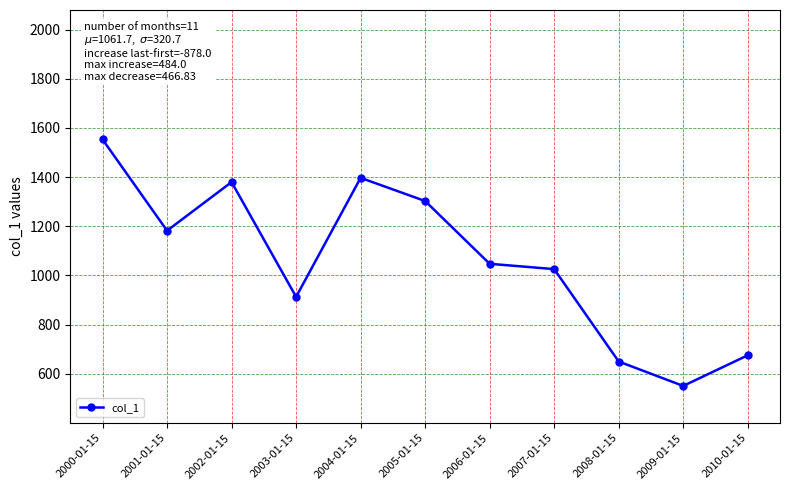

Reading left to right, list all the values displayed in this chart.

2000-01-15=1553.4	2001-01-15=1182.2	2002-01-15=1379.9	2003-01-15=913.1	2004-01-15=1397.1	2005-01-15=1302.9	2006-01-15=1047.6	2007-01-15=1025.9	2008-01-15=650.0	2009-01-15=550.8	2010-01-15=675.5